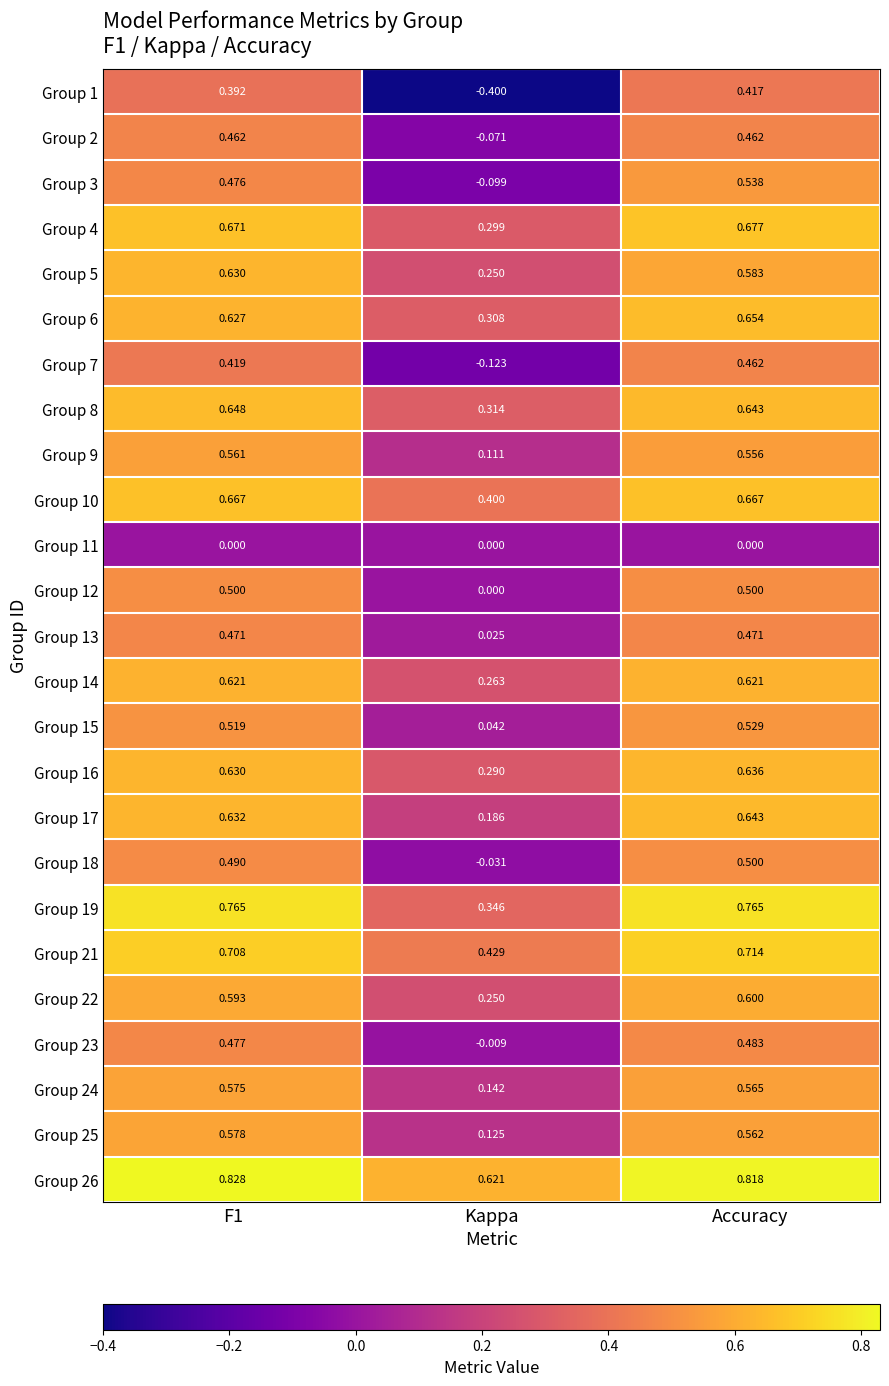

Which series changed the most between Kappa and Accuracy?

Group 1